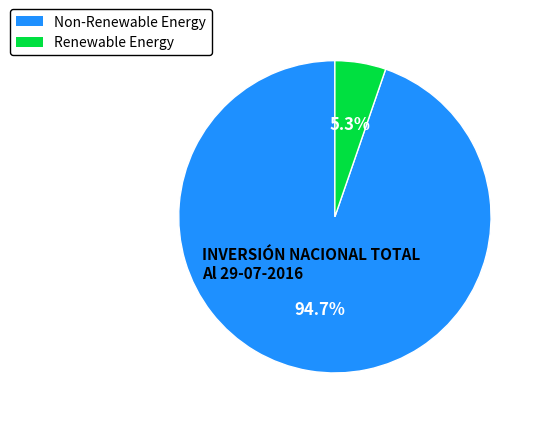

Does any single category account for the majority?

Yes